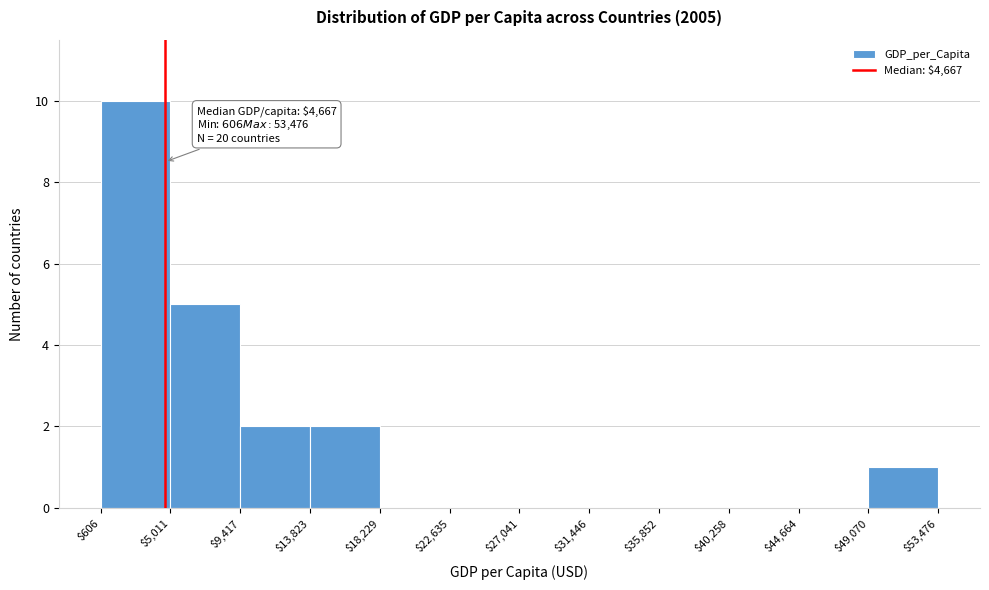

Over which range of the x-axis is the bar tallest?

$606 to $5,011